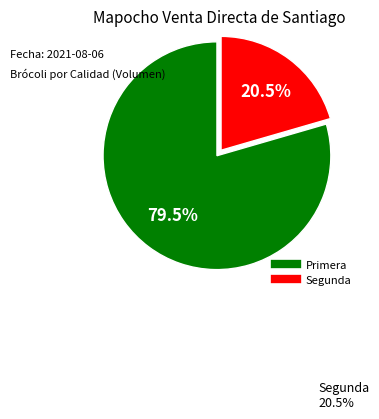

Approximately how many times larger is the value at Segunda compared to Primera?

0.3